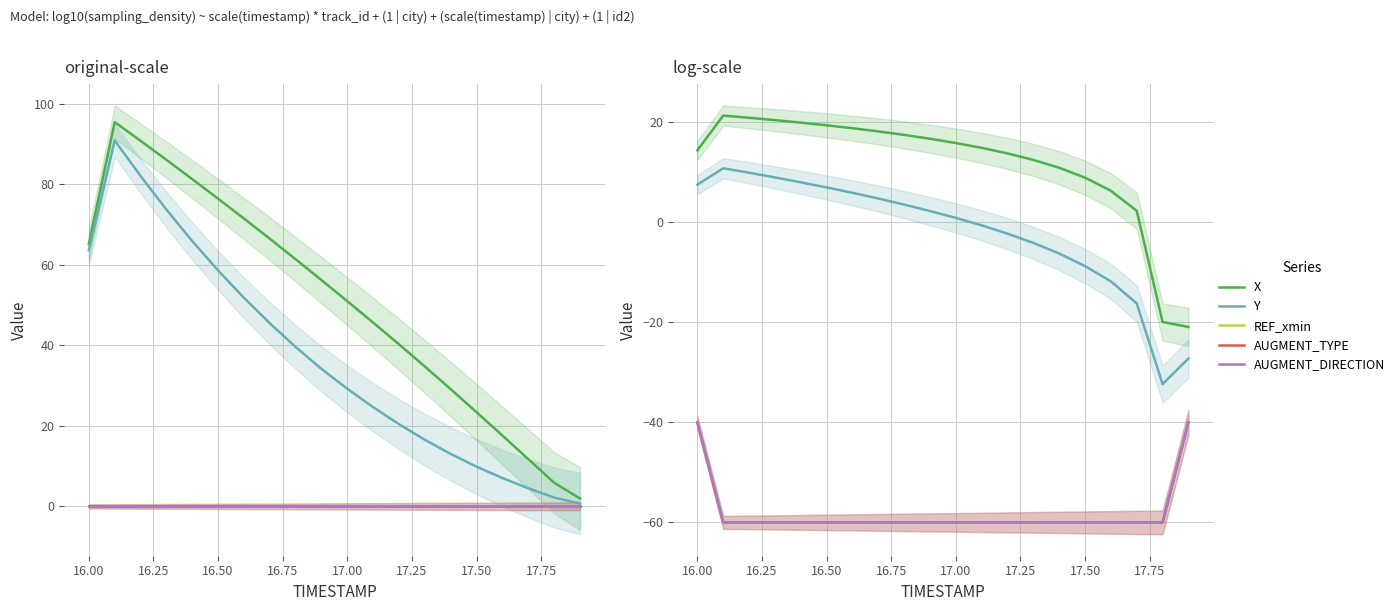

Is this an area chart (filled region under the line)?

No